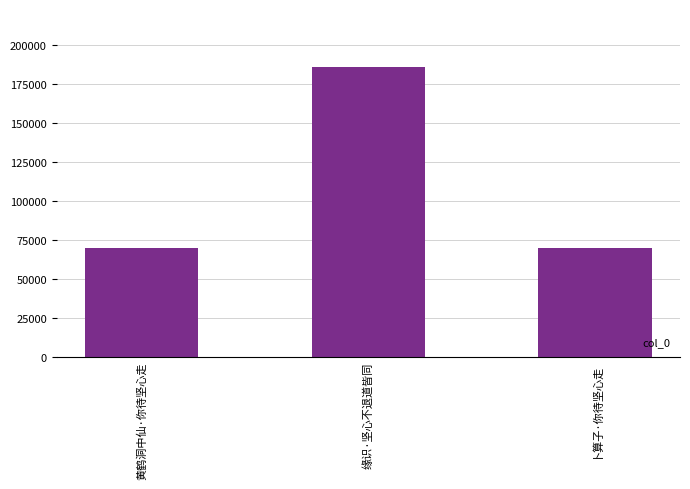

The chart shows a value of 69968 at 卜算子·你待坚心走. True or false?

True